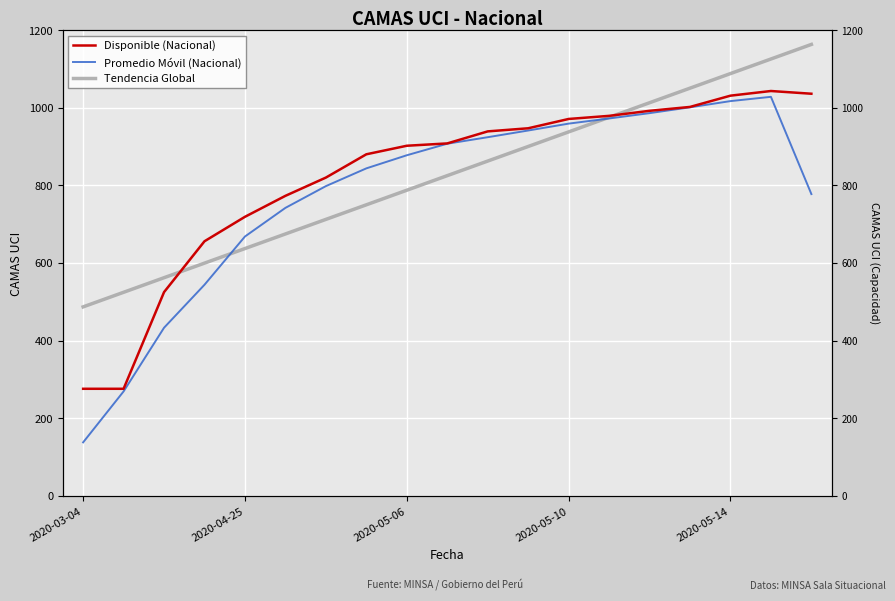

How many data points does each series have?

19